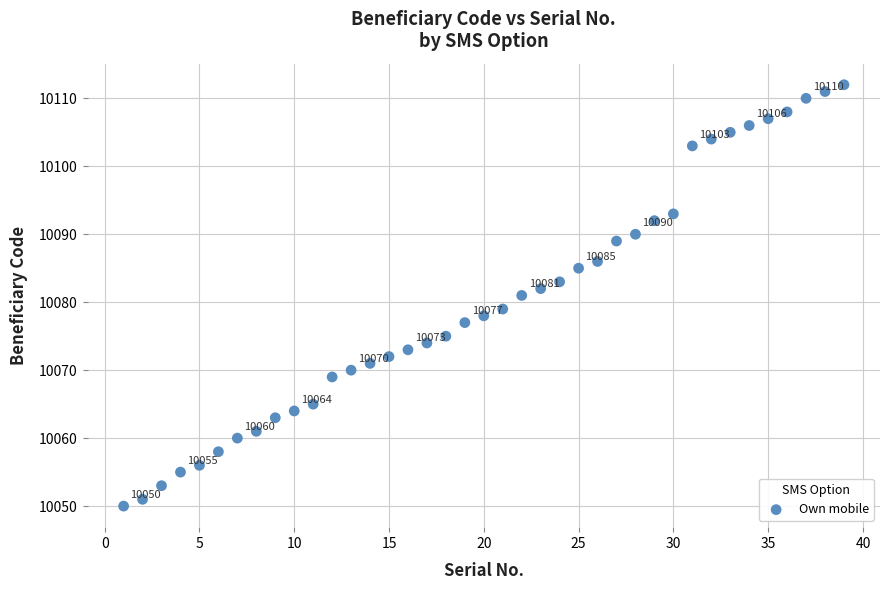

What is the range of X values (max minus min)?

38